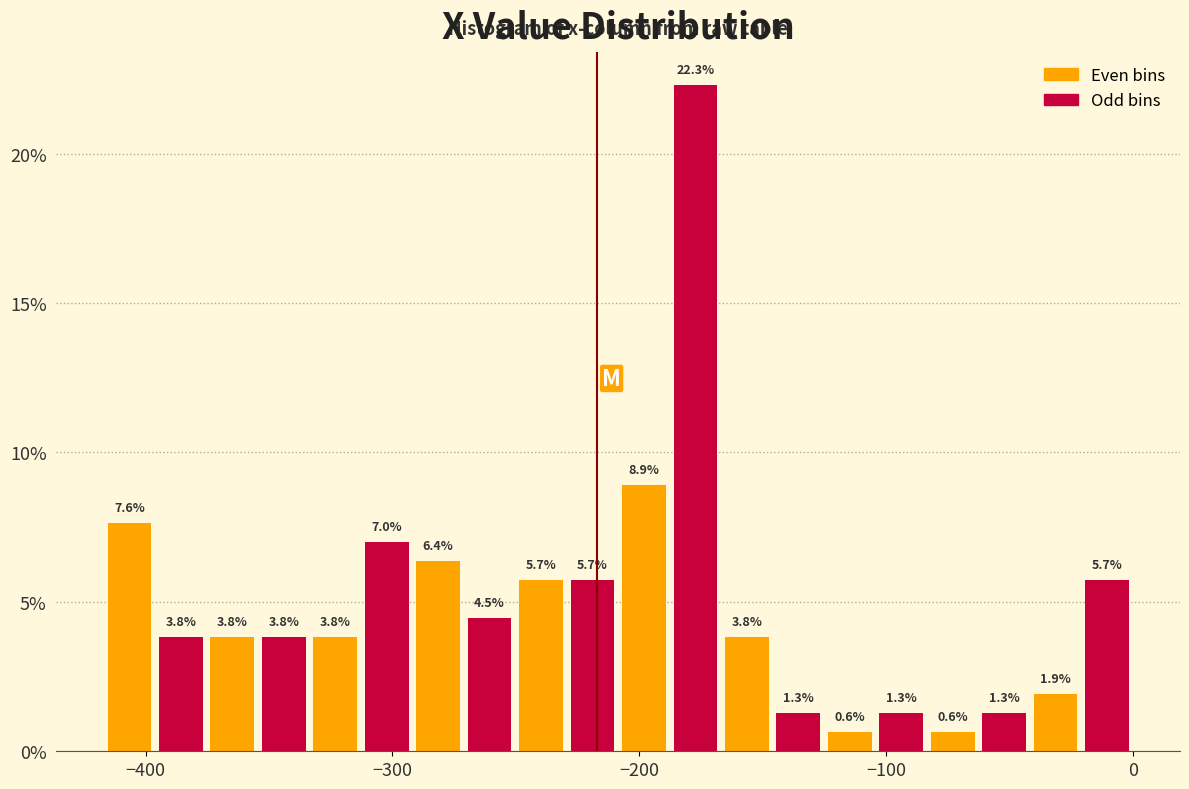

Read against the x-axis, roughly where is the centre of the tallest bar?

-180